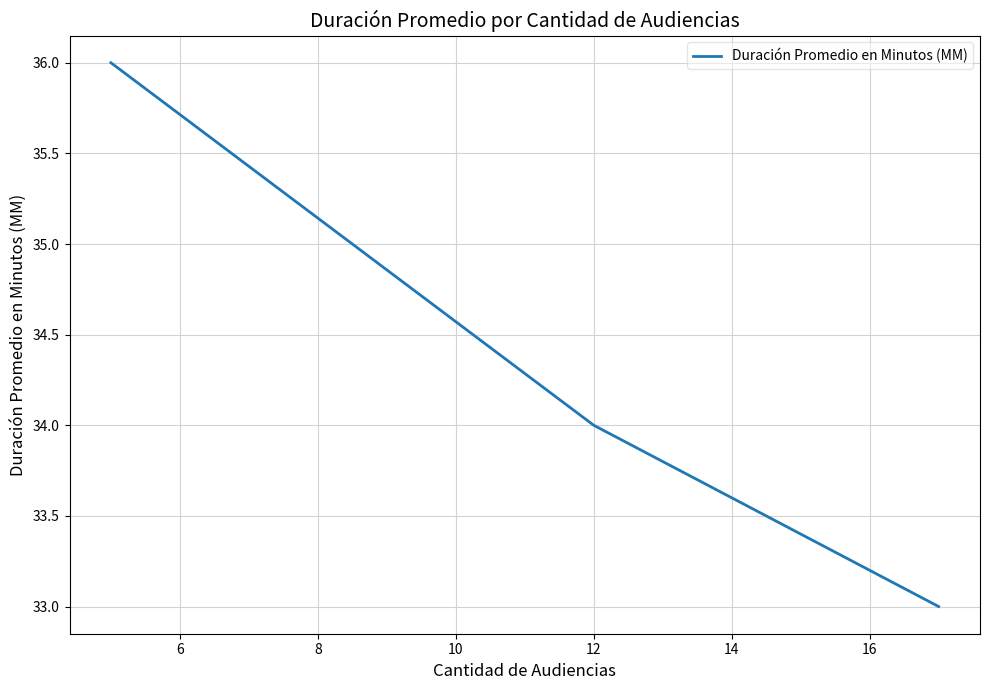

What is the greatest value displayed?

36